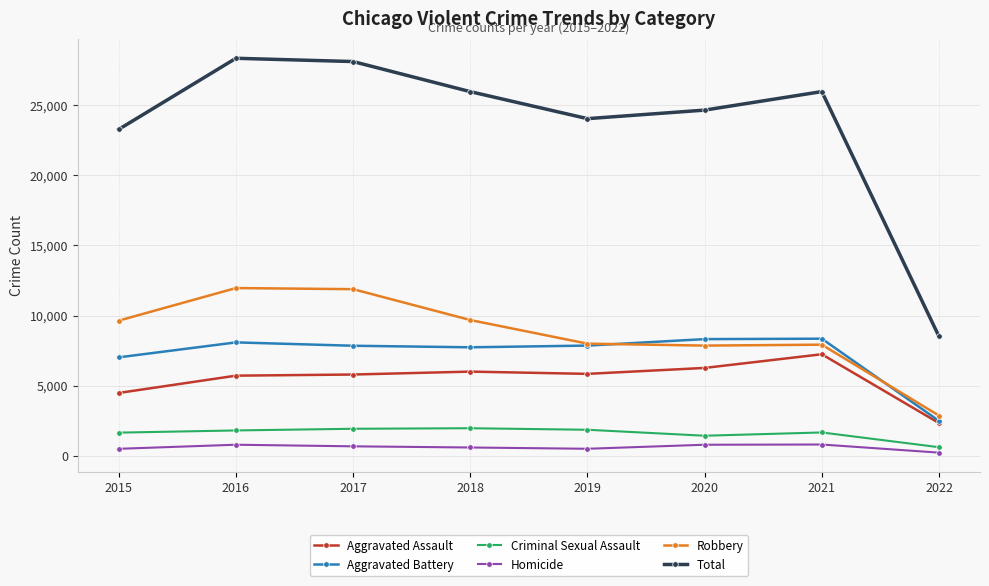

The Total series shows 12848 at 2018. True or false?

False